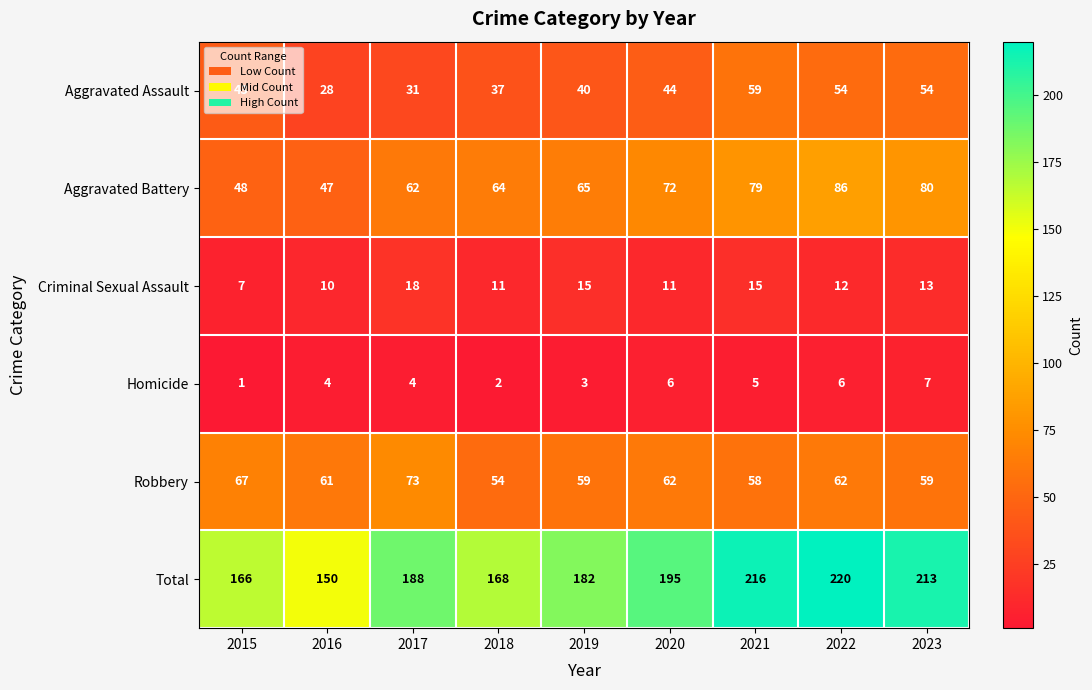

What is the difference between the Robbery values at 2017 and 2018?

19